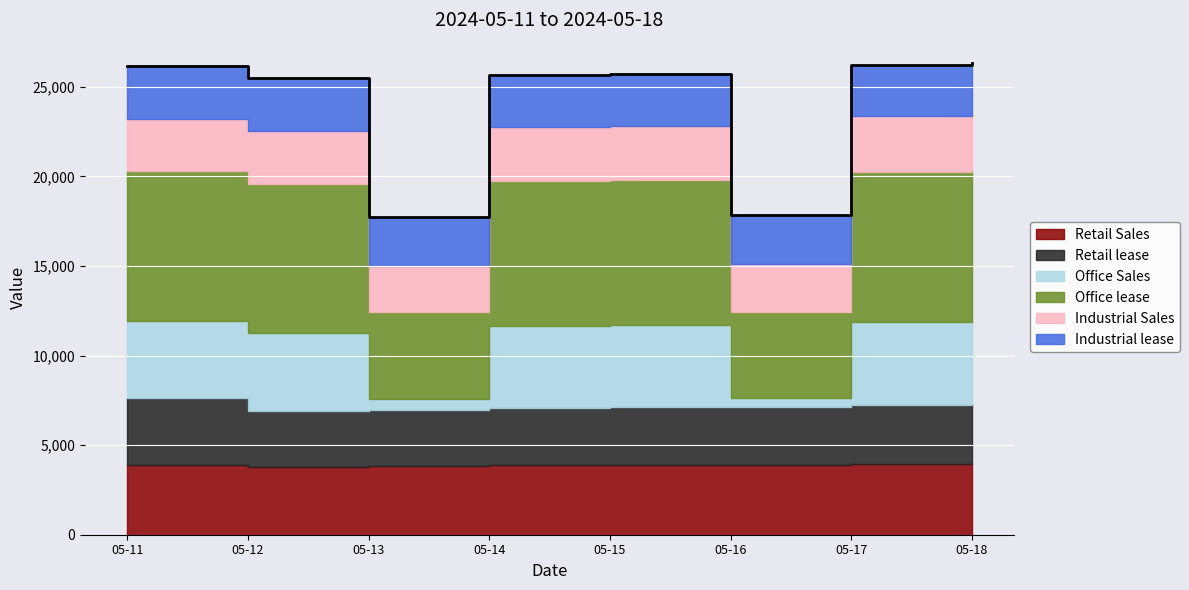

The value of Industrial Sales at 2024-05-17 is 3094. True or false?

True